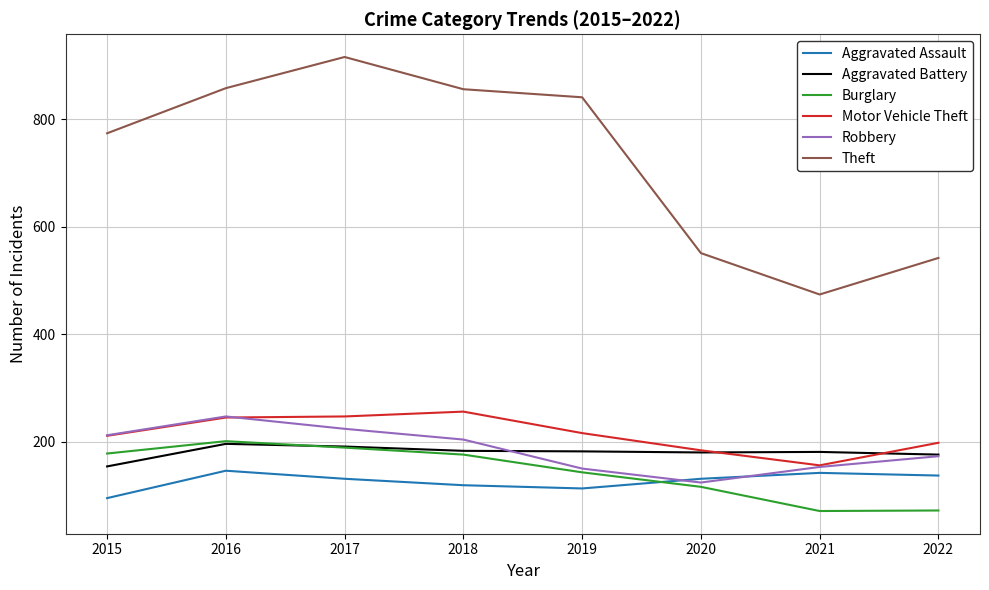

True or false: Aggravated Assault and Burglary cross at least once.

True